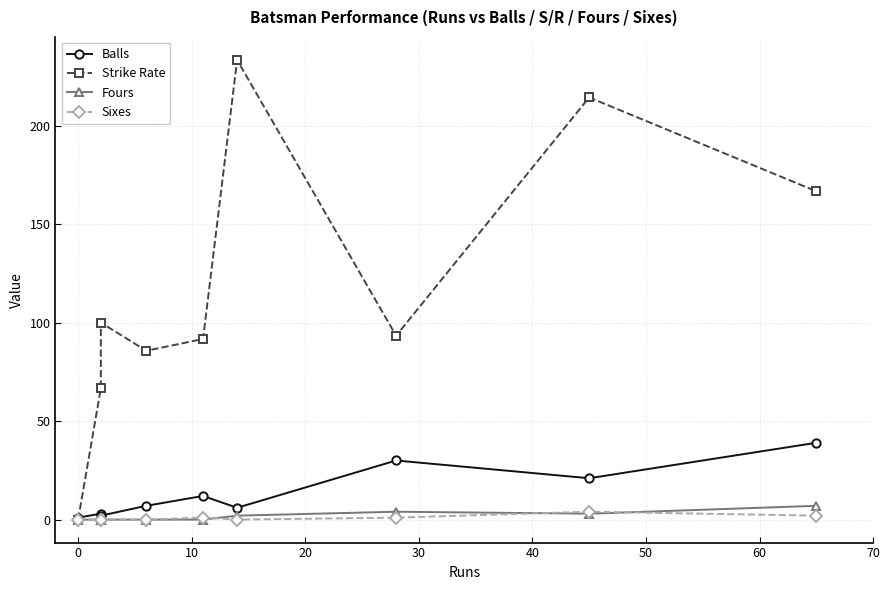

How many positive values does the Sixes series have?

4